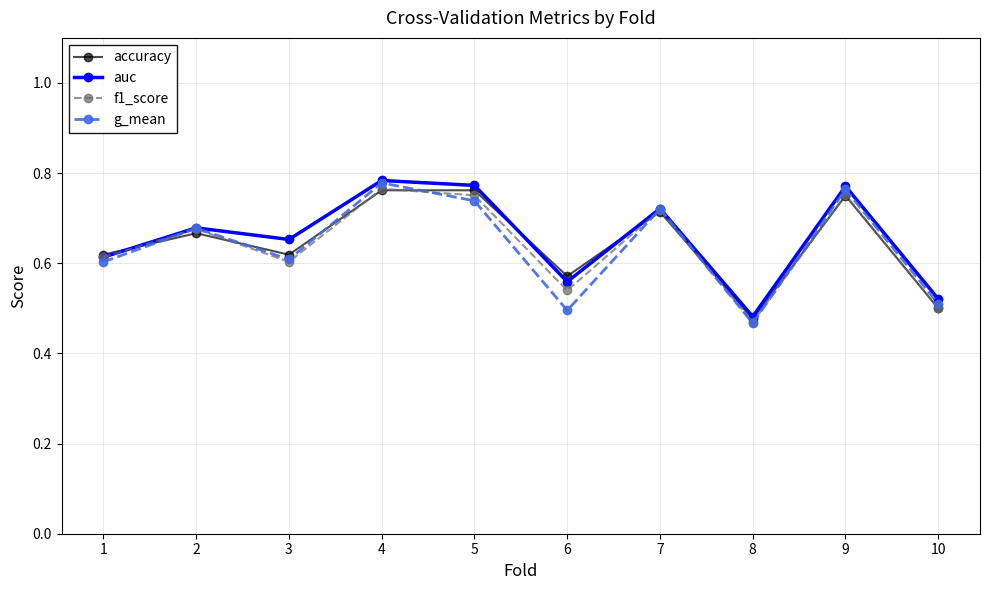

After their last crossing, which series has the higher values: g_mean or f1_score?

g_mean